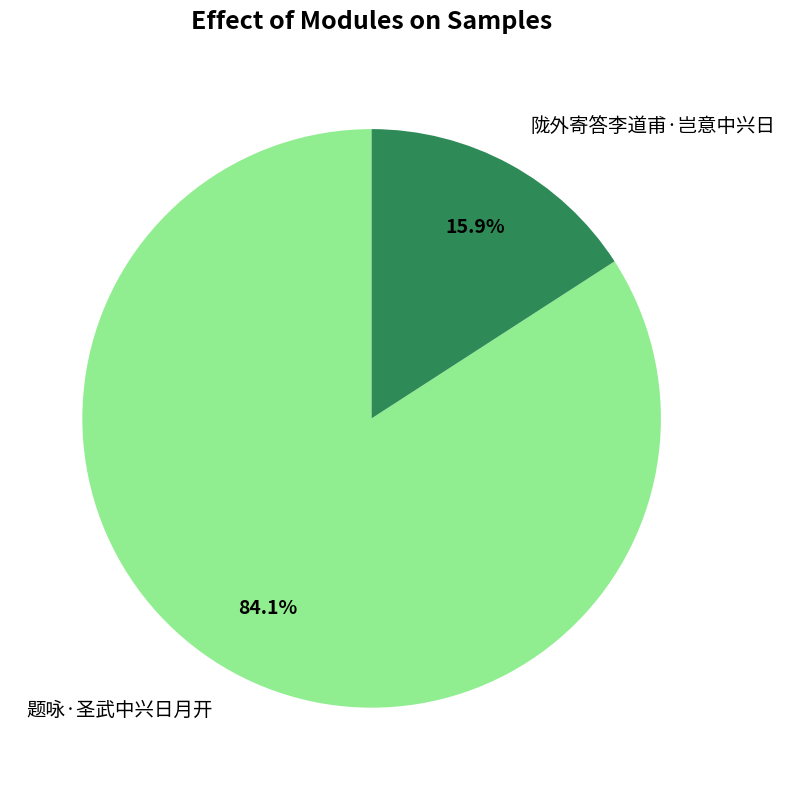

The 题咏·圣武中兴日月开 slice represents 84% of the pie. True or false?

True